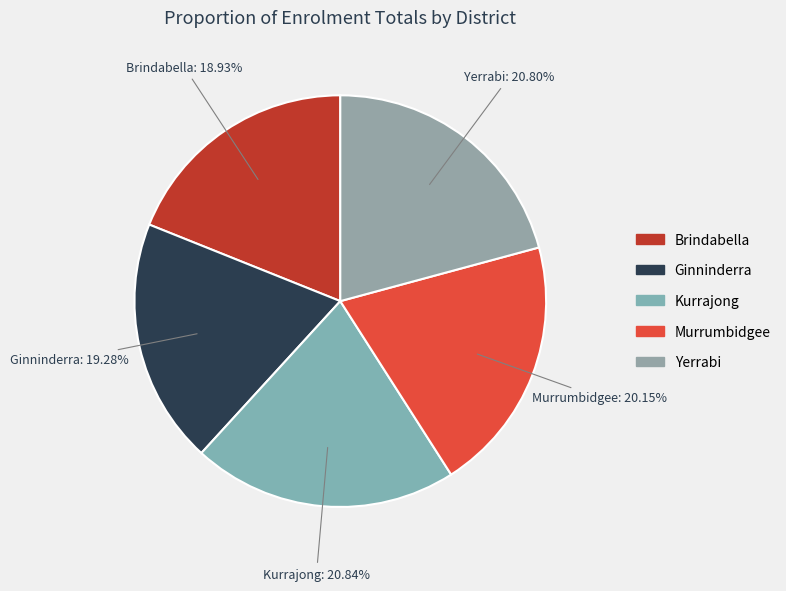

Approximately how many times larger is the value at Ginninderra compared to Yerrabi?

0.9